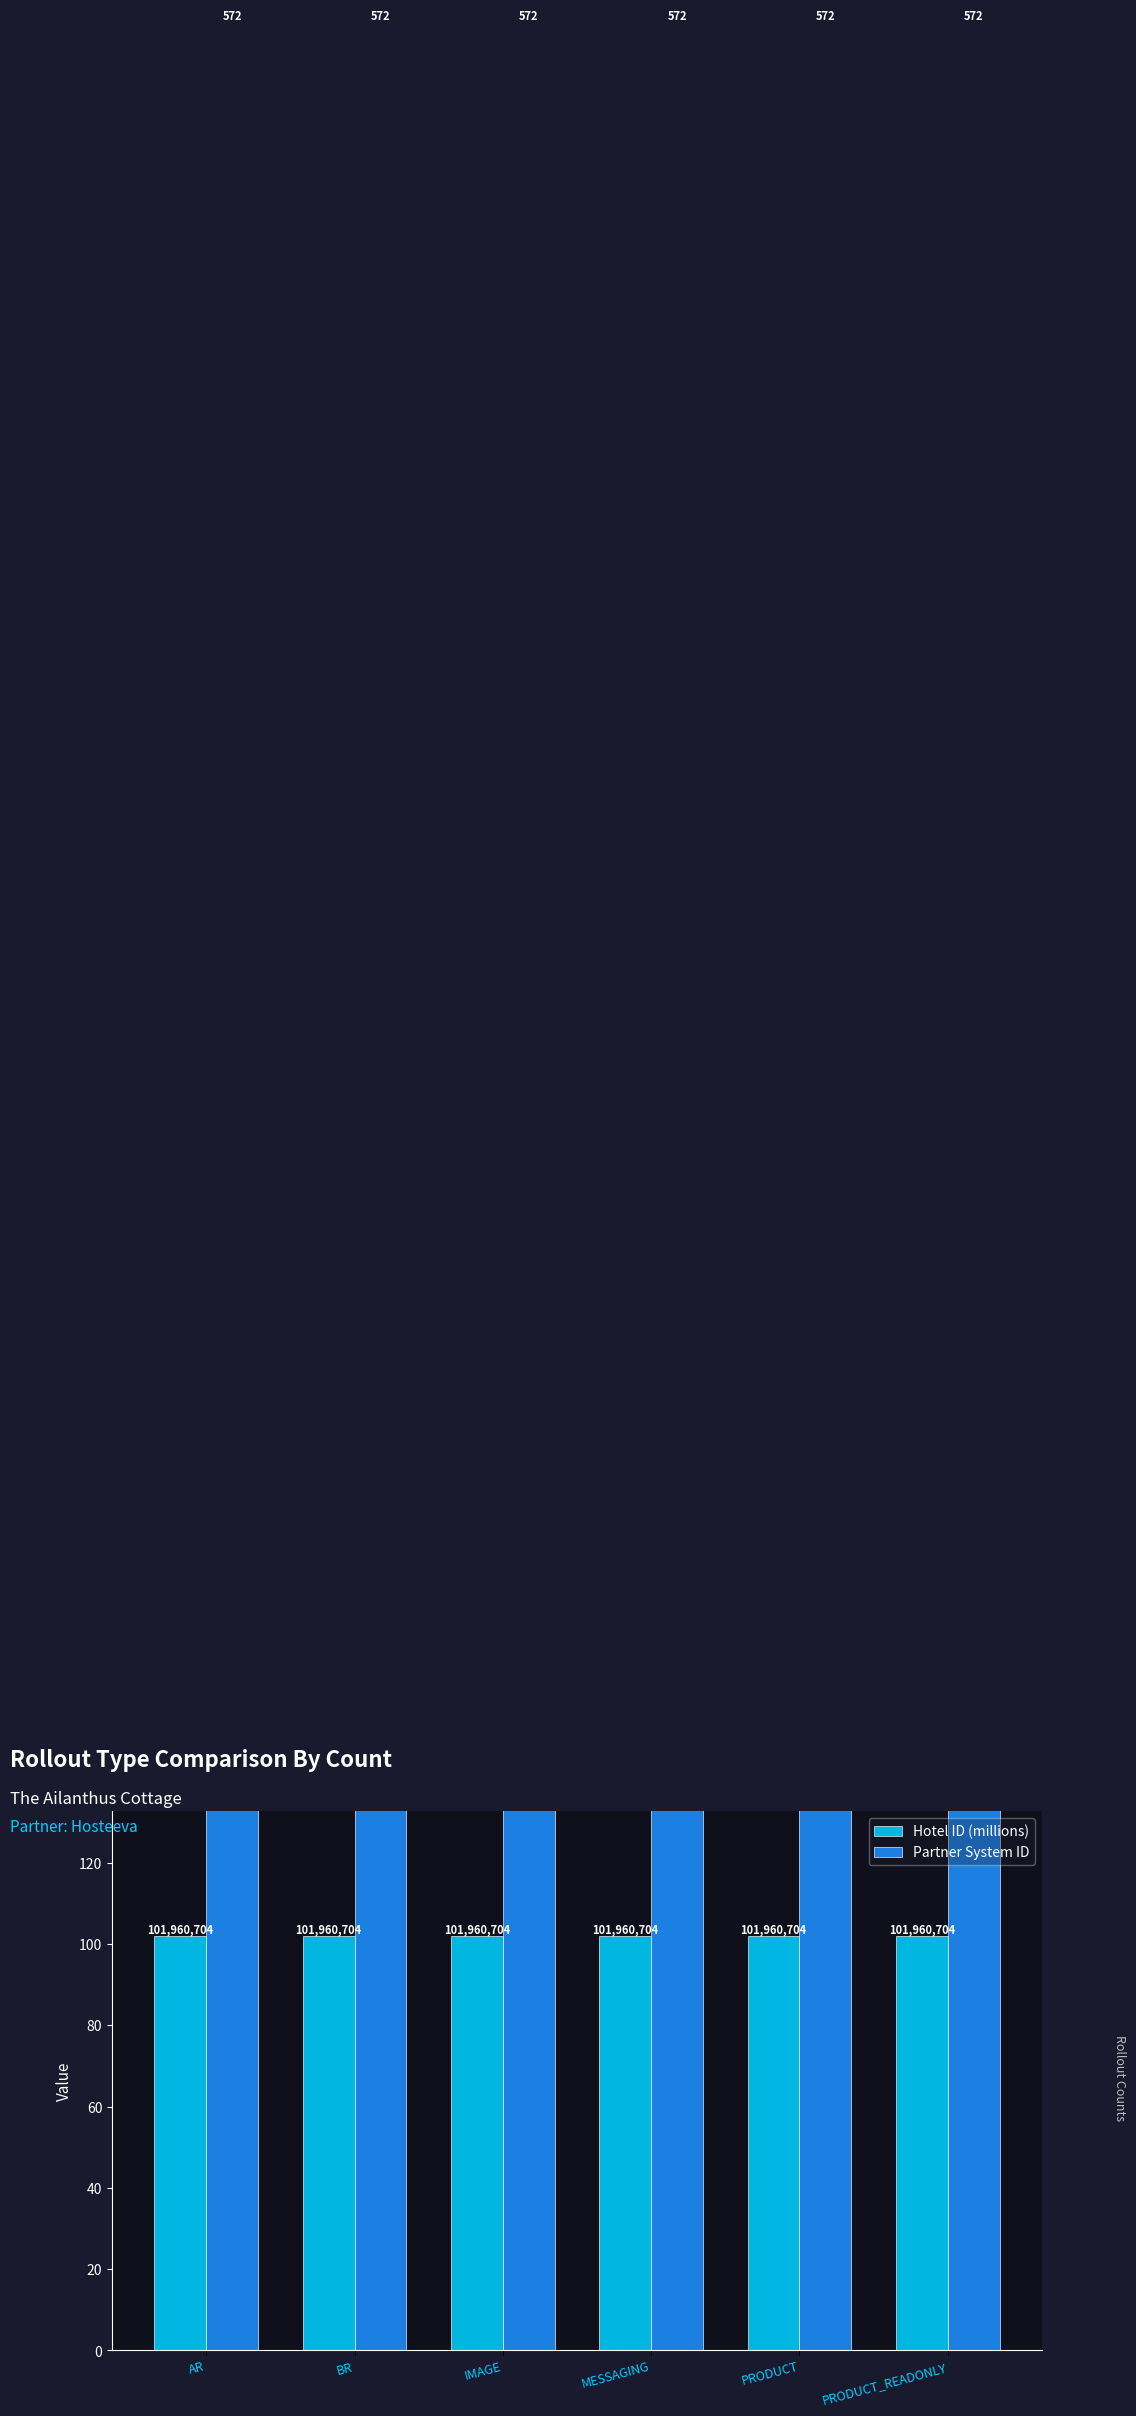

How many categories are shown in the chart?

6